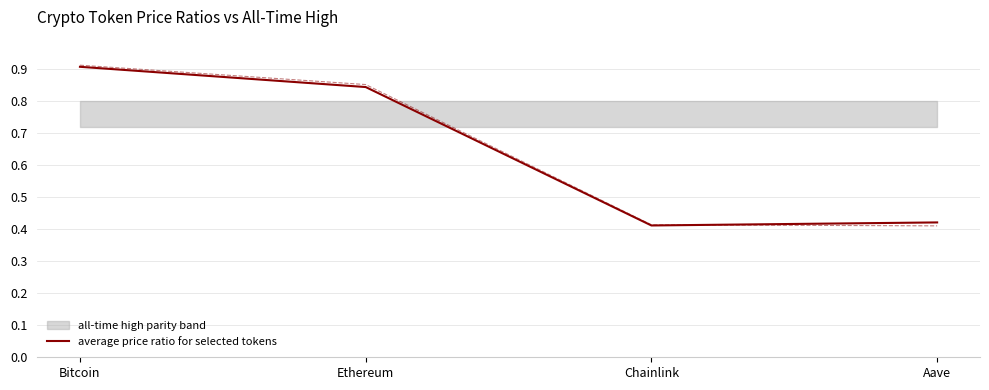

Reading right to left, what are all the values shown in this chart?

average price ratio for selected tokens: 0.4	0.4	0.8	0.9
price ratio 24h ago: 0.4	0.4	0.9	0.9